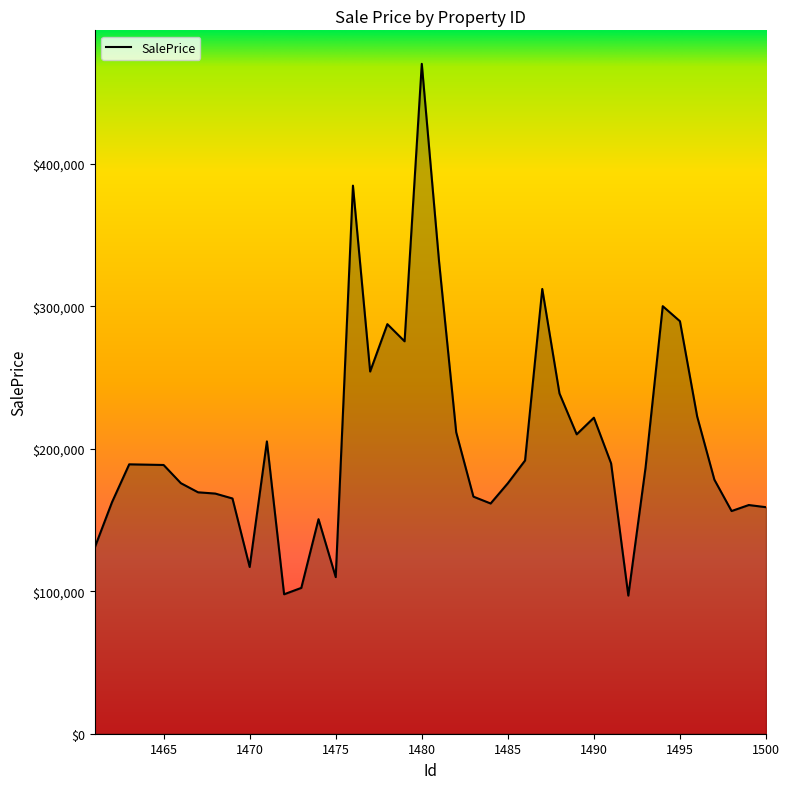

What is the difference between the maximum and minimum values?

373402.3